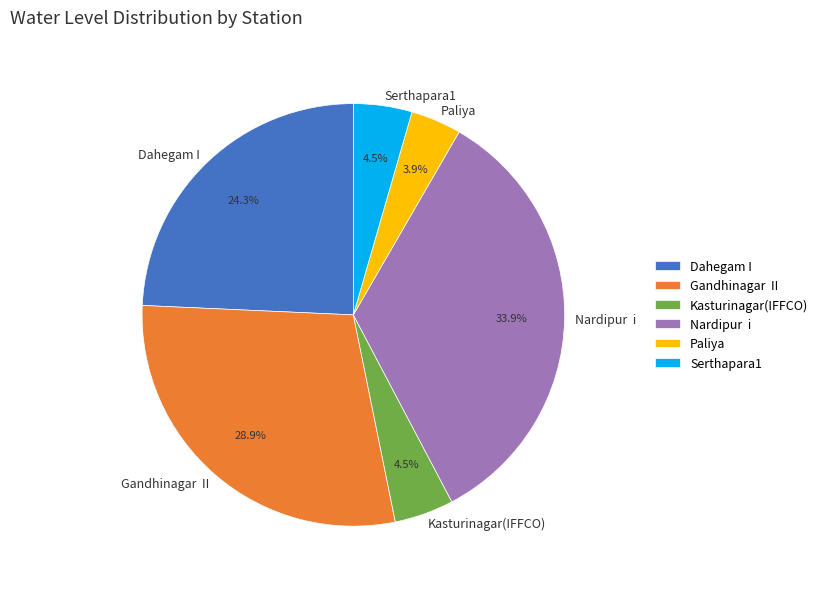

Between Serthapara1 and Dahegam I, which is larger?

Dahegam I